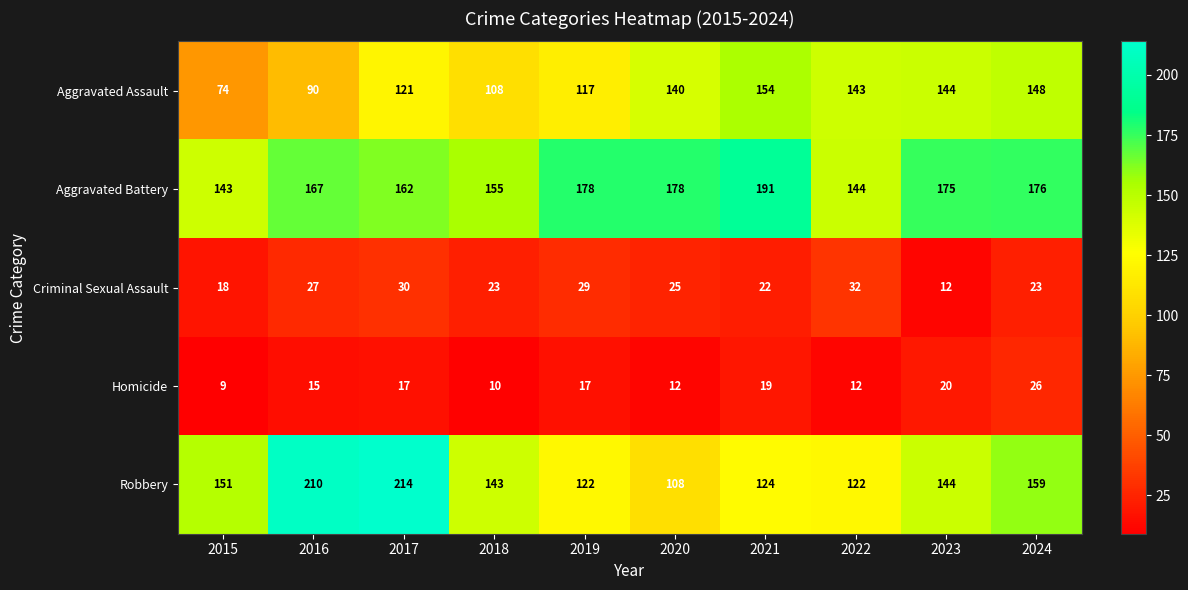

At how many categories does at least one series exceed 172?

7